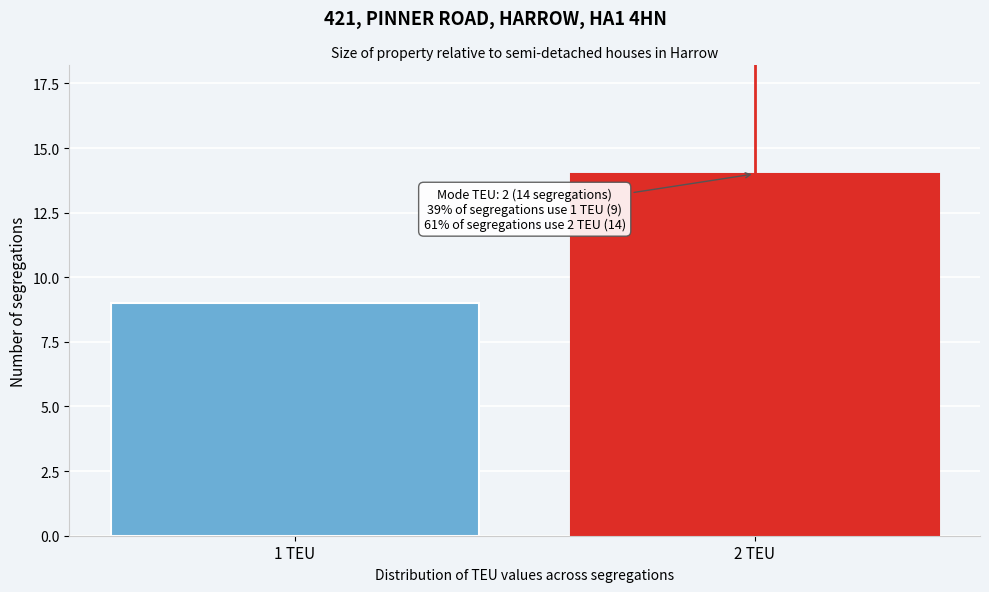

Reading right to left, transcribe all the data shown in this chart.

14	9